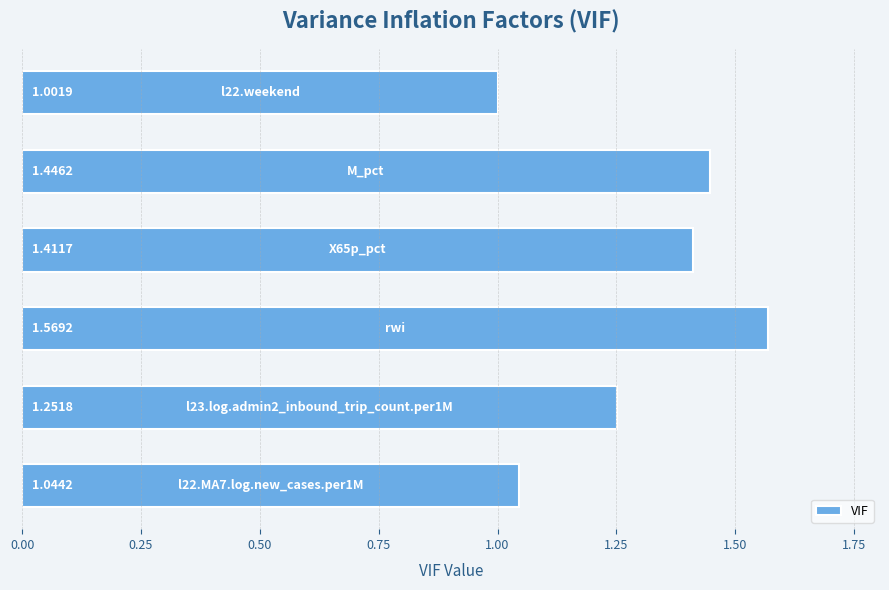

What is the difference between the maximum and minimum values?

0.6